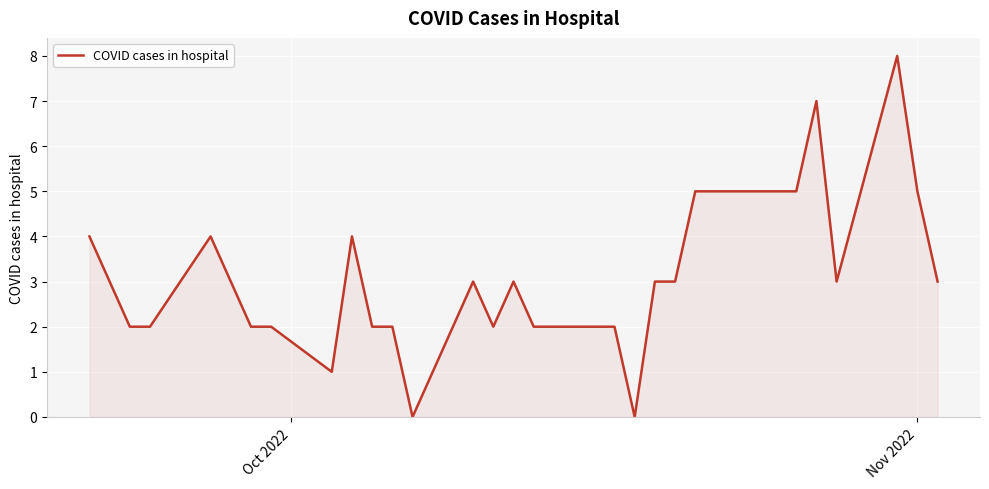

What is the difference between the maximum and minimum values?

8